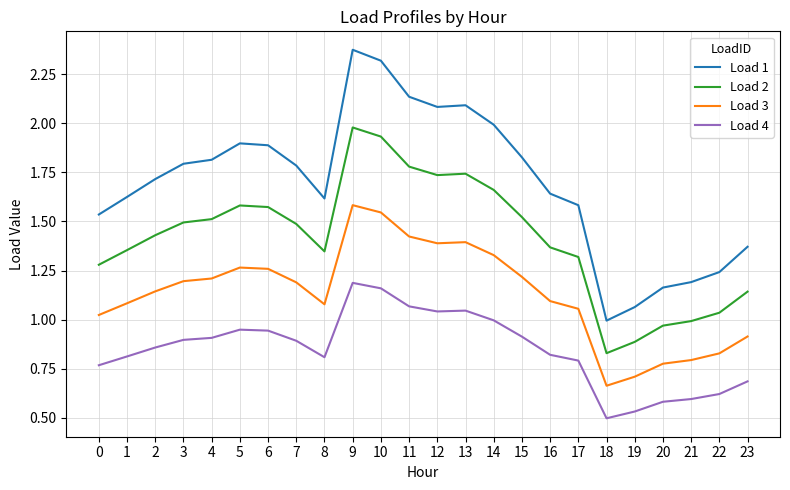

The Load 2 series shows 0.4 at 3. True or false?

False